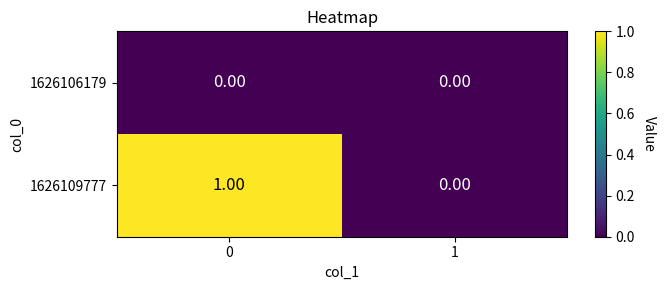

Between 0 and 1, which series saw the biggest shift?

1626109777